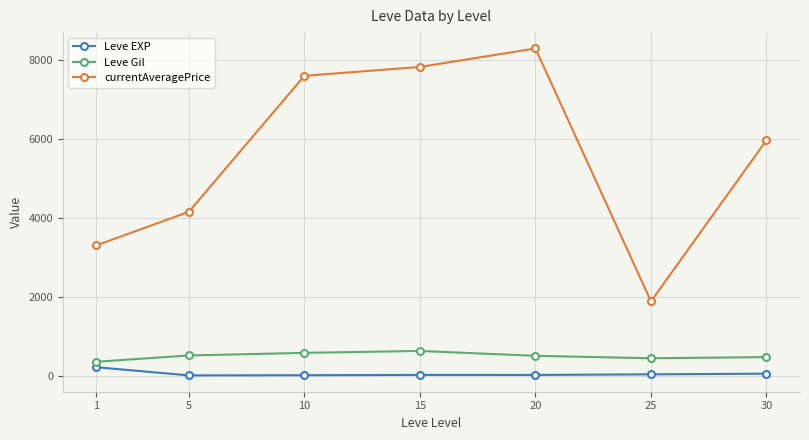

What is the sum of all currentAveragePrice values?

39041.6